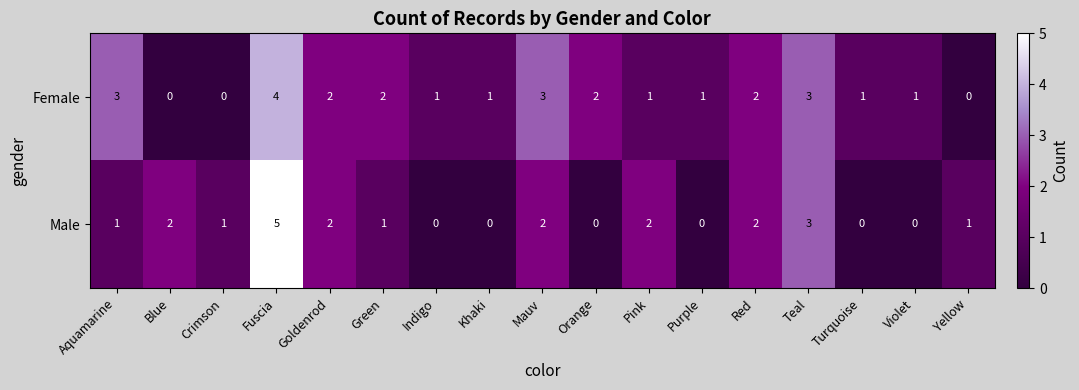

Rank the series by their average value, from lowest to highest.

Male, Female